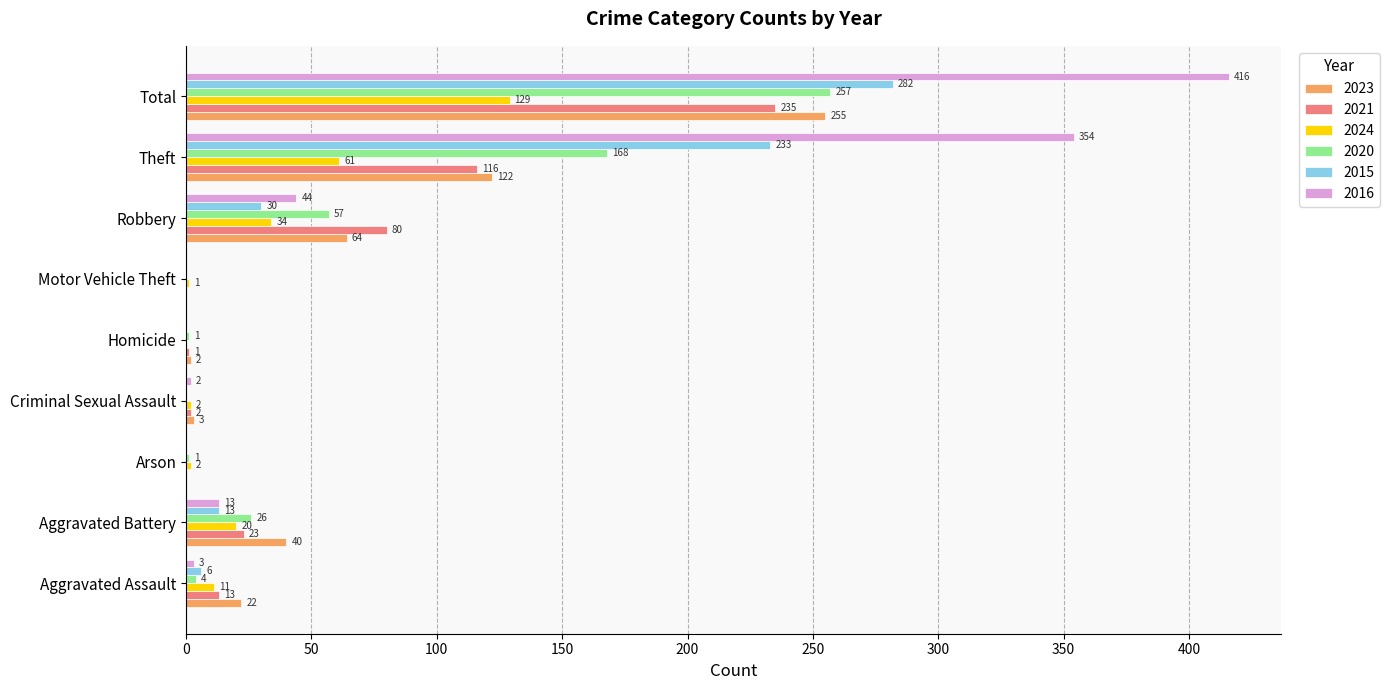

Which series has the largest total across all categories?

2016